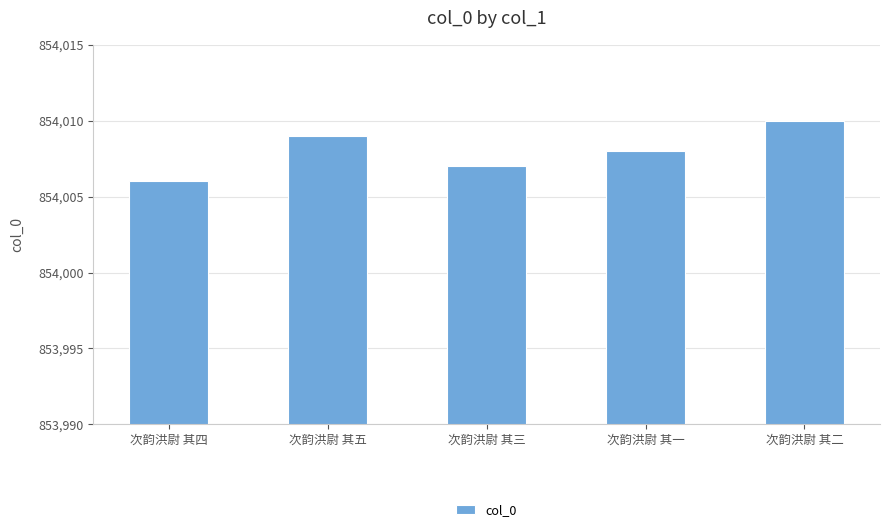

At which label is the value closest to 854008?

次韵洪尉 其一